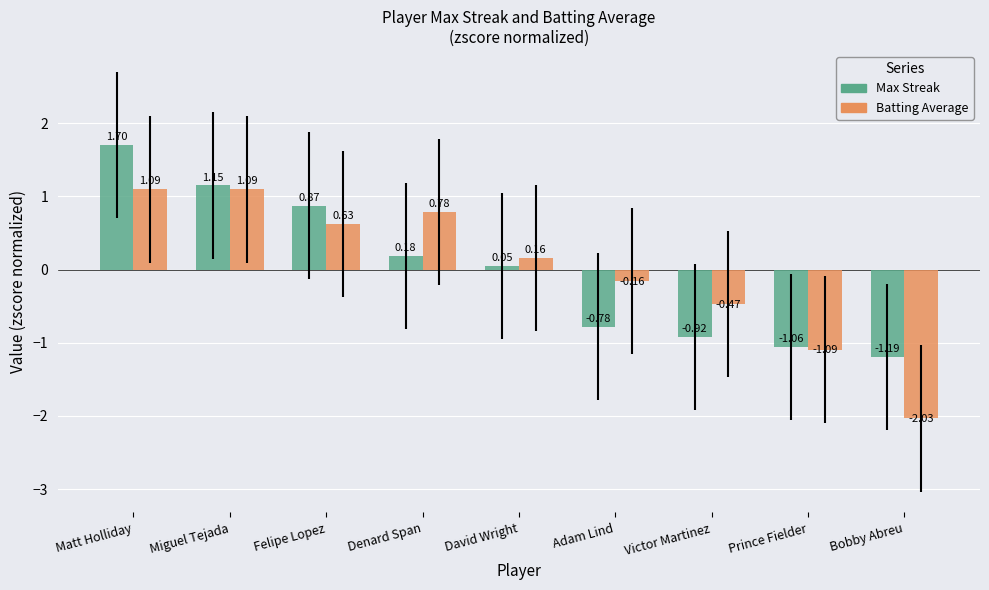

Is the value of Max Streak at Denard Span greater than the value of Batting Average at David Wright?

Yes